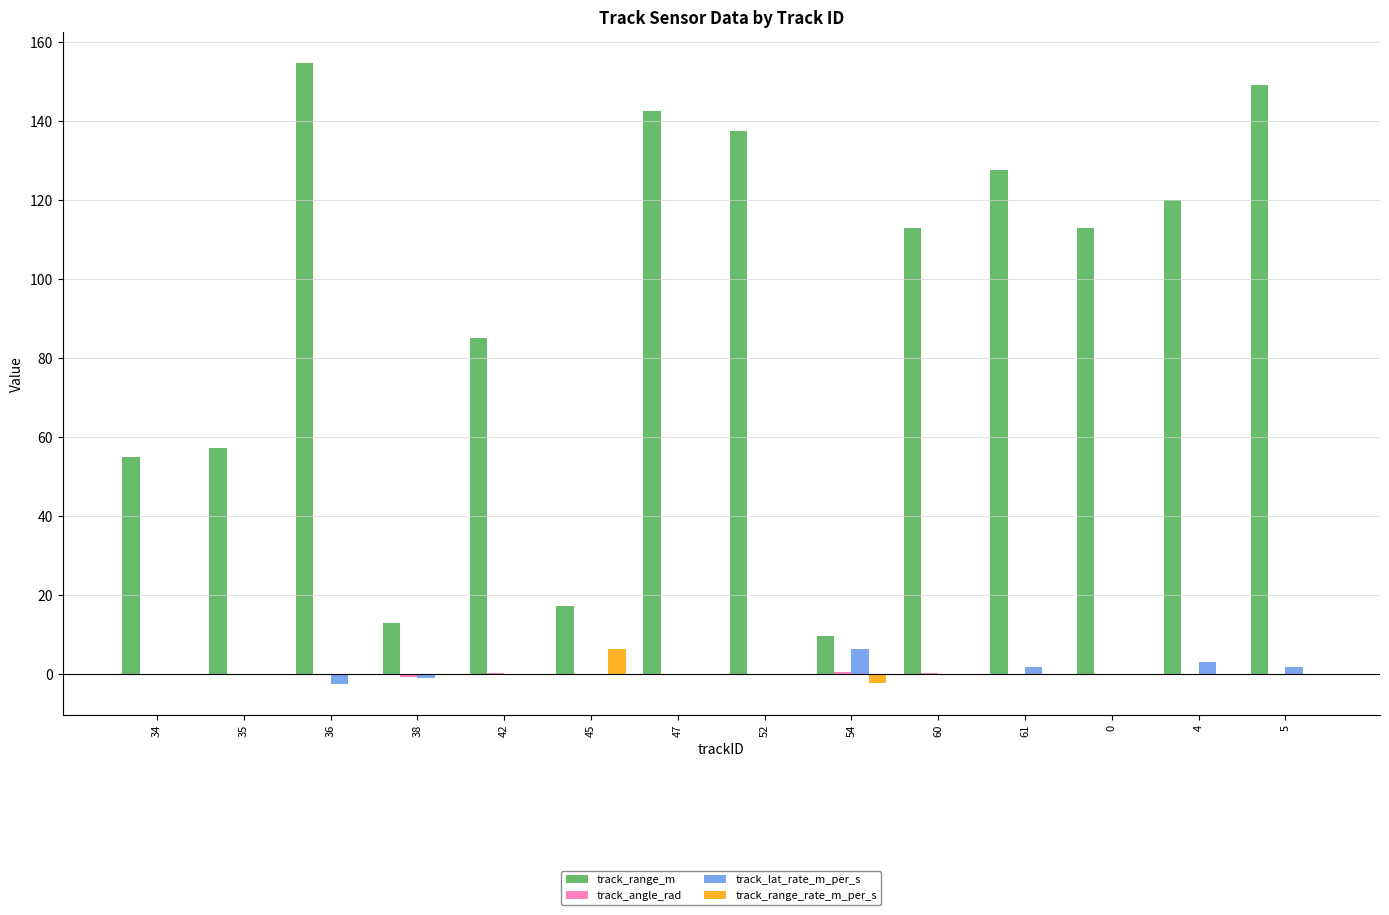

Which series changed the most between 35 and 0?

track_range_m